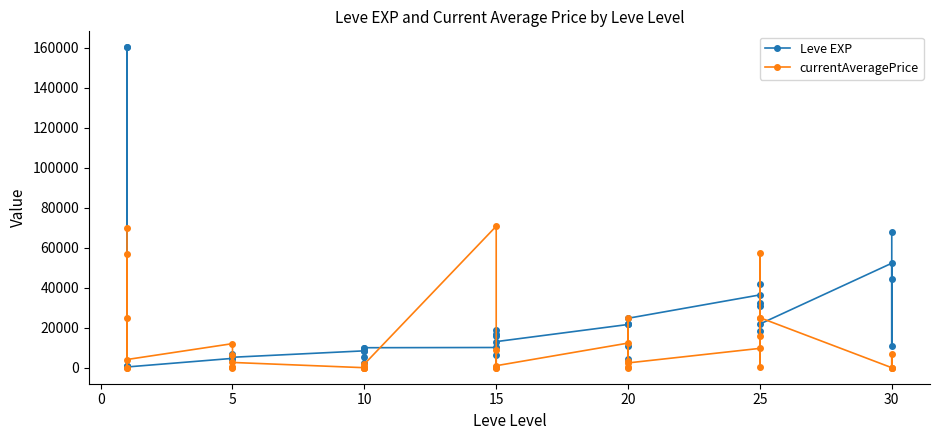

Which series has the largest total across all categories?

Leve EXP